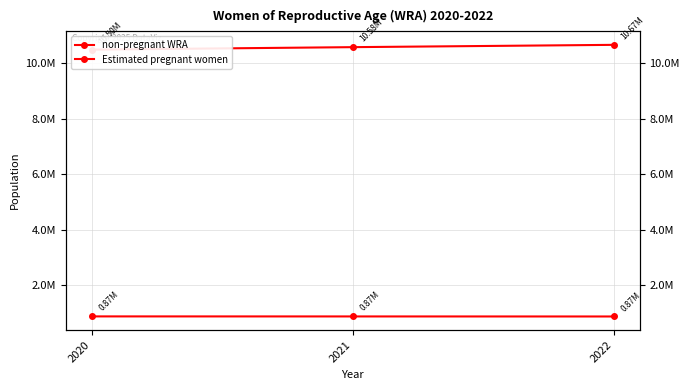

Which series has the largest range (max minus min)?

non-pregnant WRA